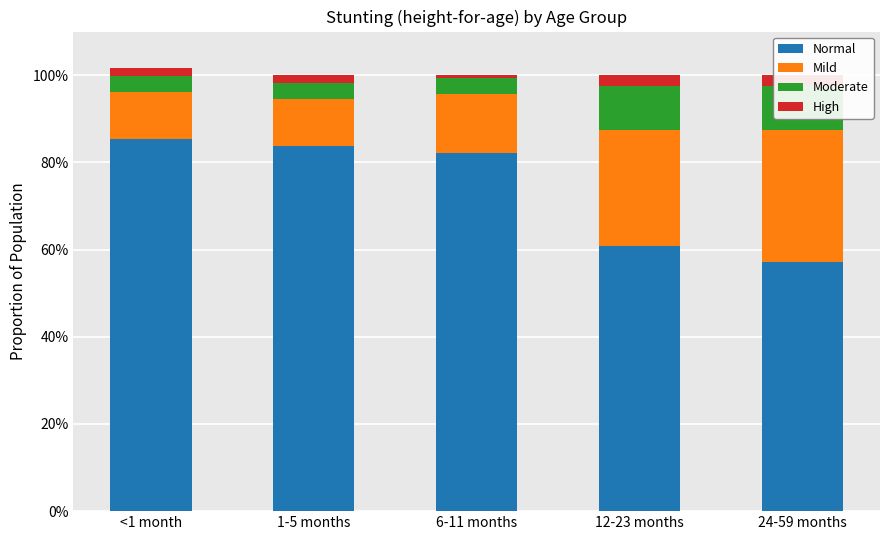

Are the bars grouped side by side (vs. stacked)?

No